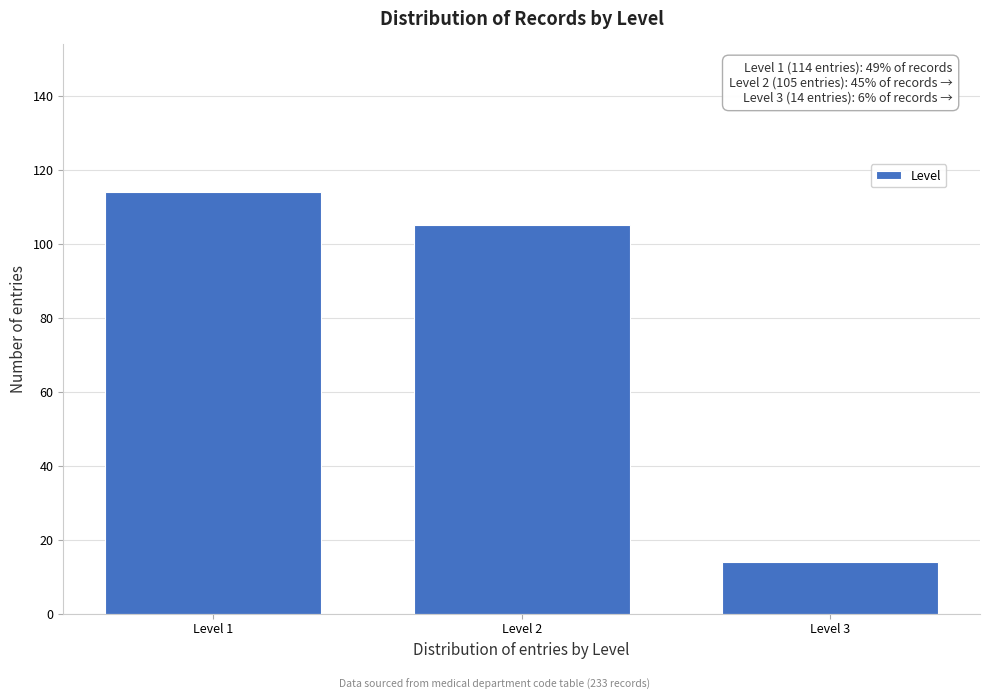

Reading right to left, list all the values displayed in this chart.

Level 3=14	Level 2=105	Level 1=114